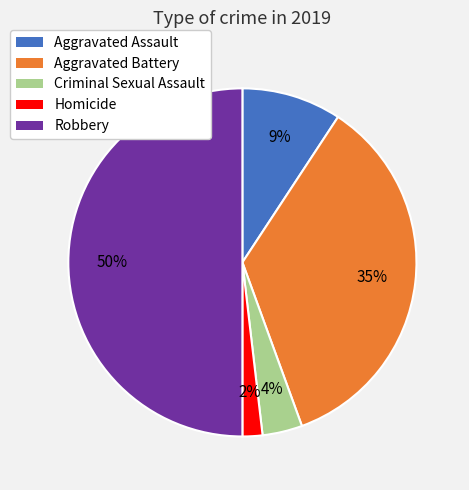

To the nearest percent, what is the average slice percentage?

20%